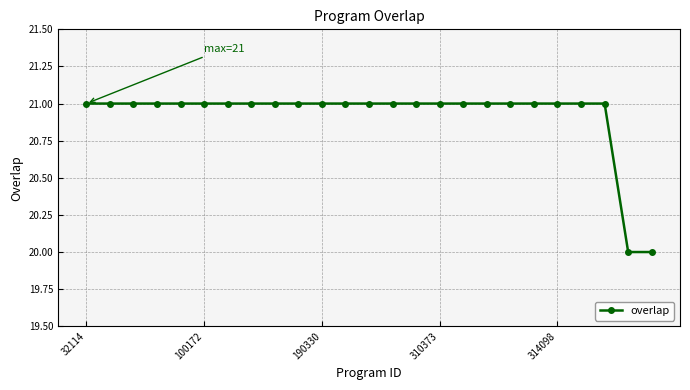

What is the sum of all values?

523